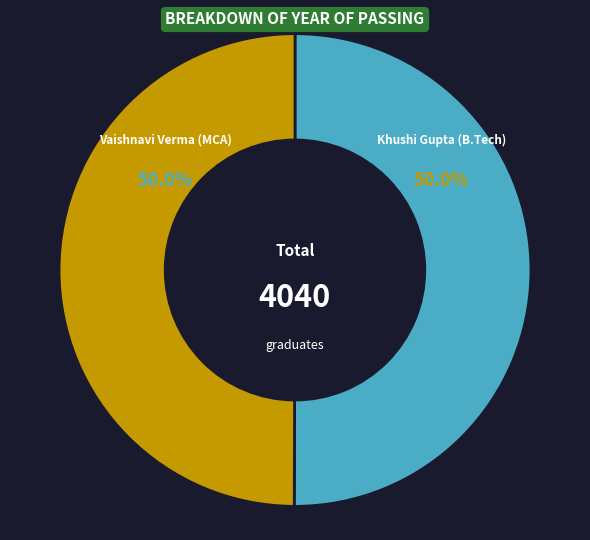

Is it true that Vaishnavi Verma (MCA) is 50% of the pie?

True